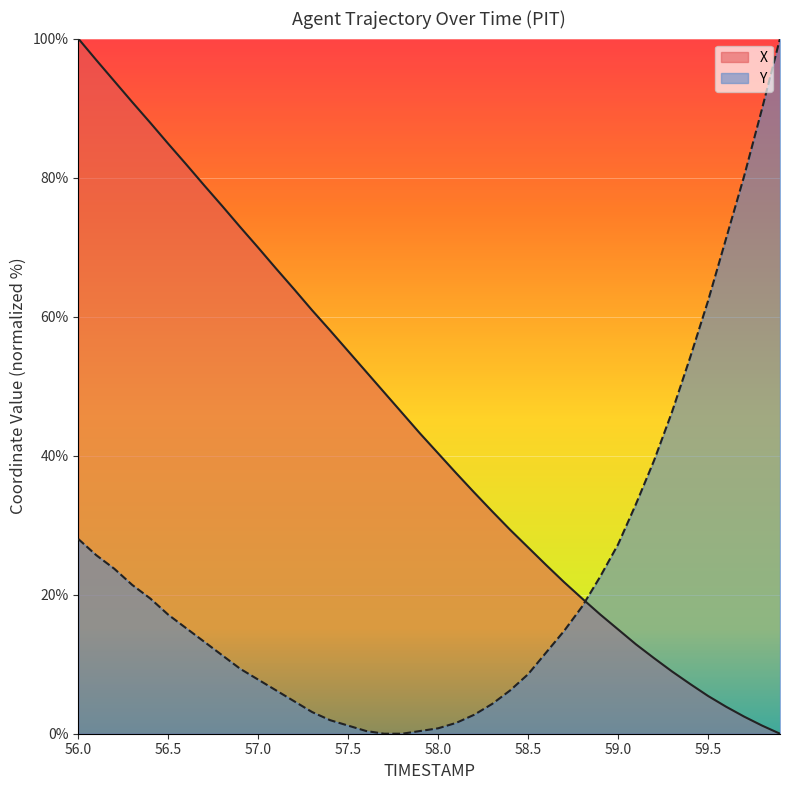

Between 59.8 and 56.7, which is larger?

56.7